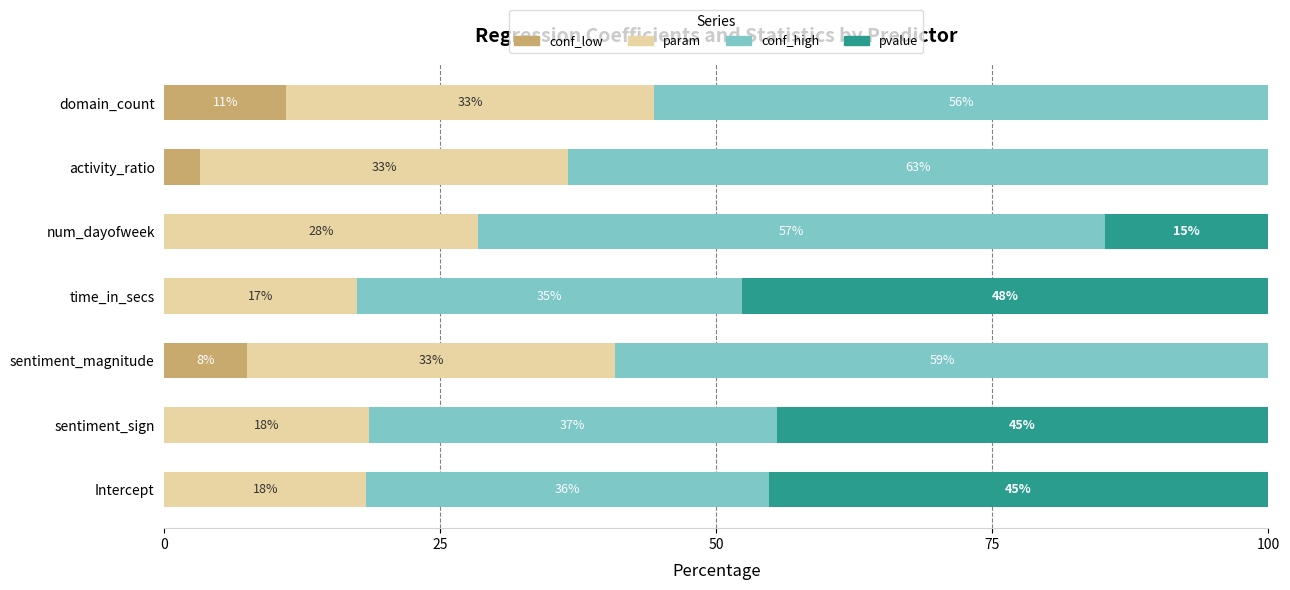

What are all the series names shown in the legend?

conf_low, param, conf_high, pvalue